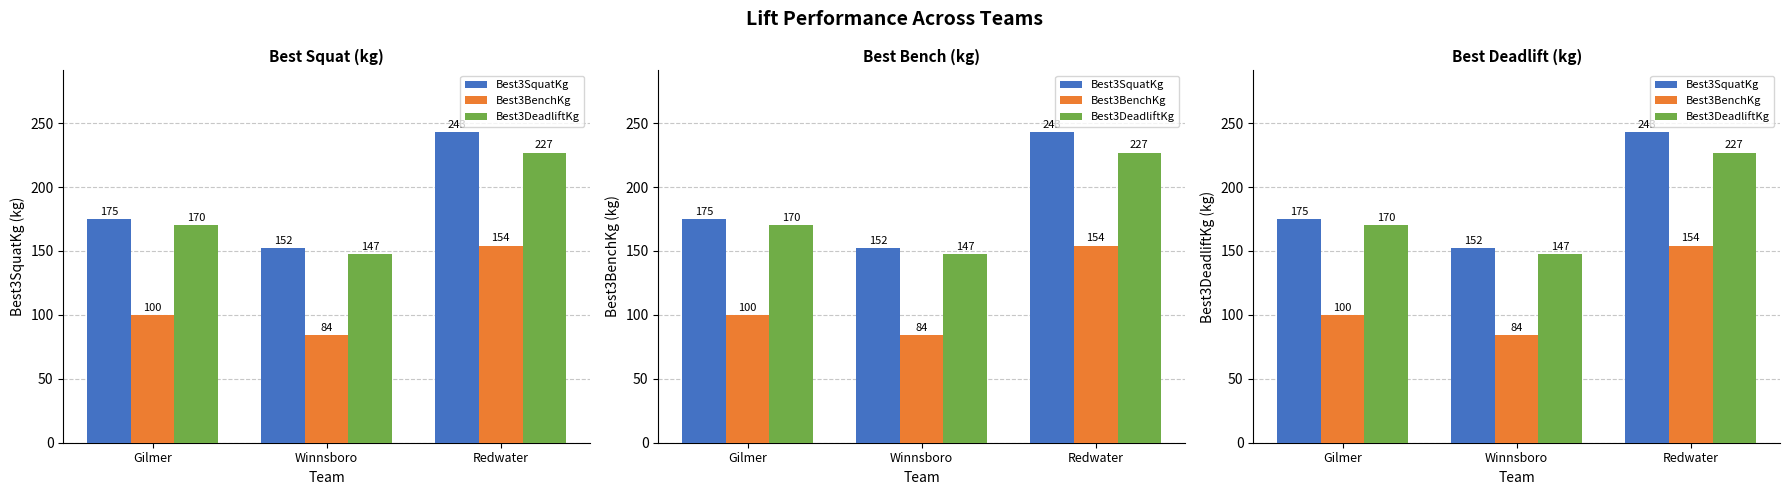

How many data points in Best3BenchKg are less than 99?

1